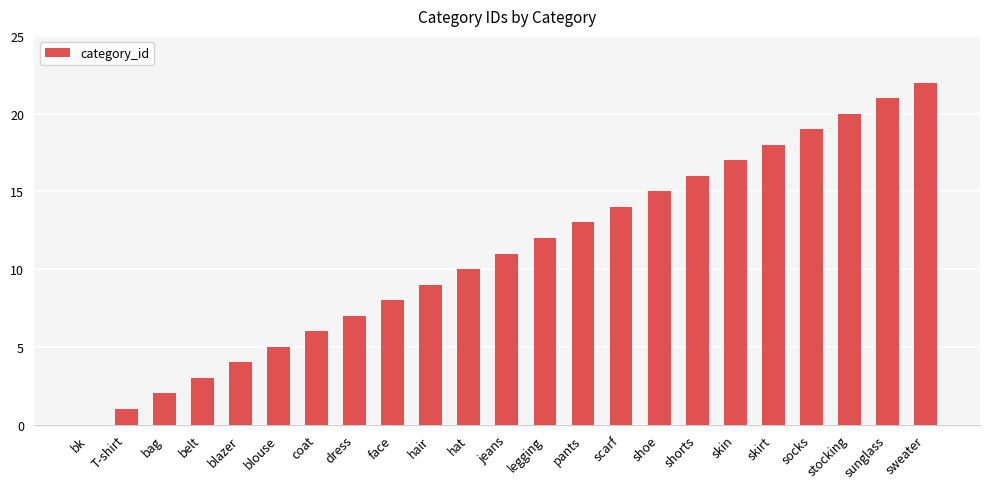

What is the change in value from shoe to shorts?

+1